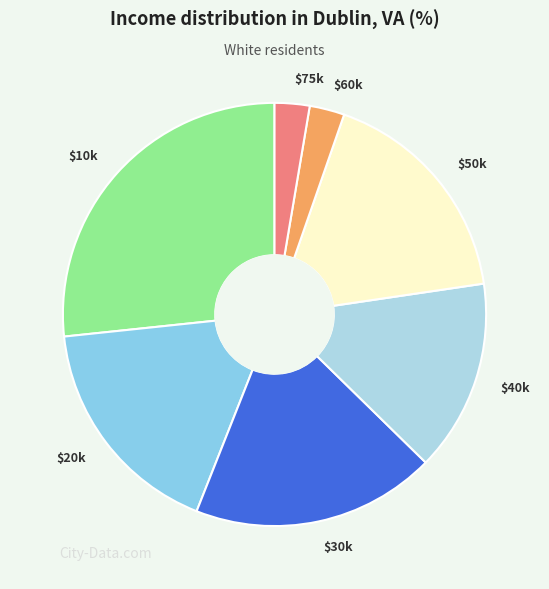

Does any single category account for the majority?

No